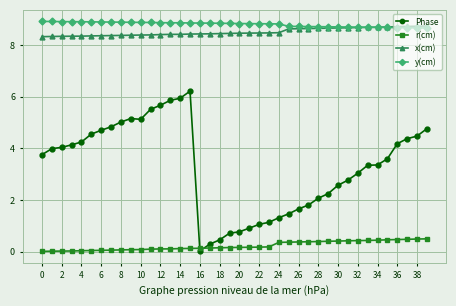

Which series has the largest range (max minus min)?

Phase